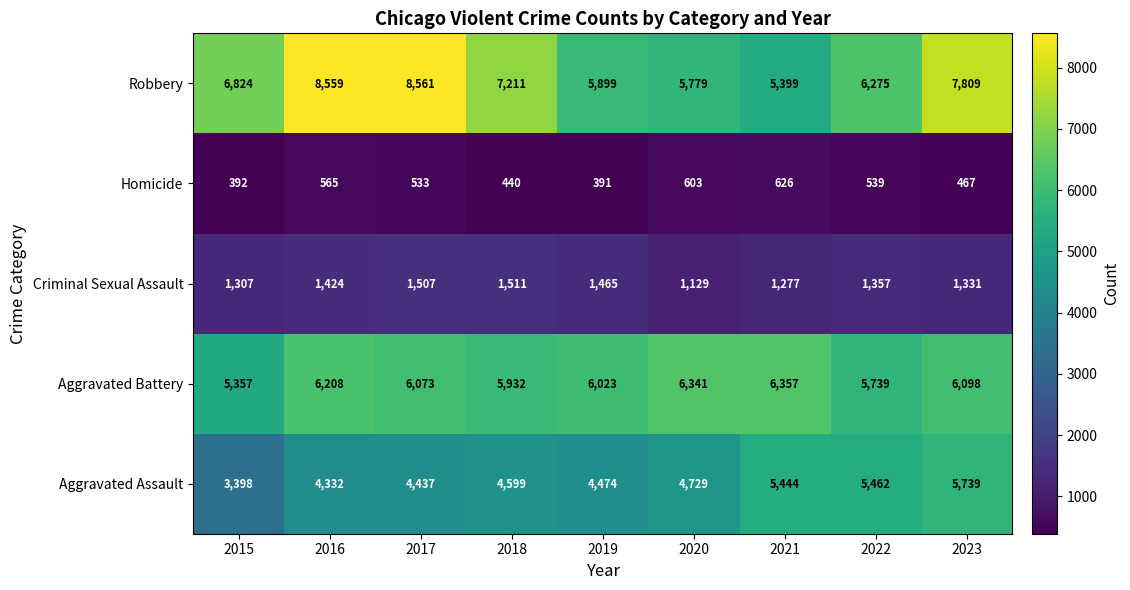

Is it true that Aggravated Assault equals 4437 at 2017?

True